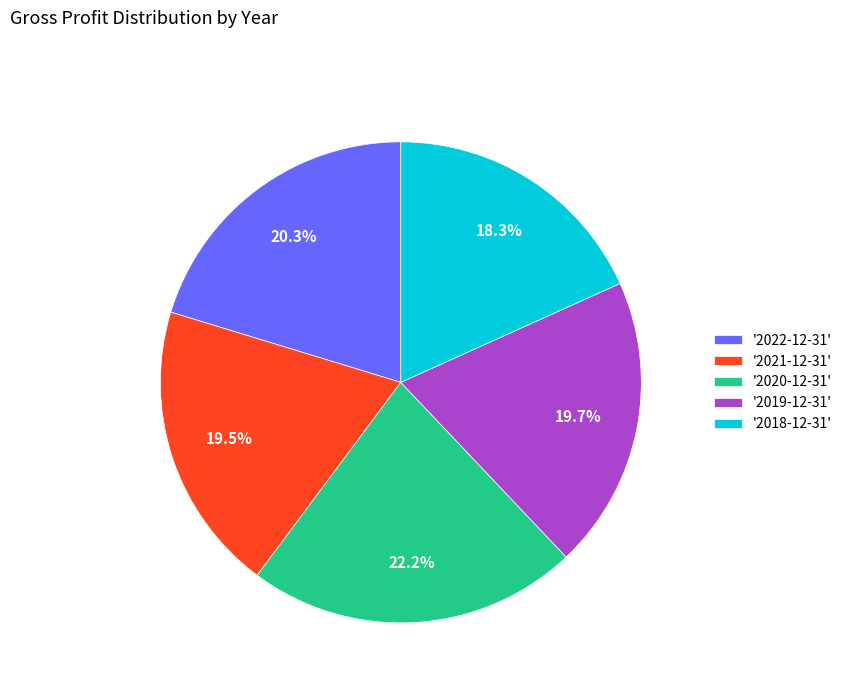

Approximately how many times larger is the value at '2019-12-31' compared to '2018-12-31'?

1.1